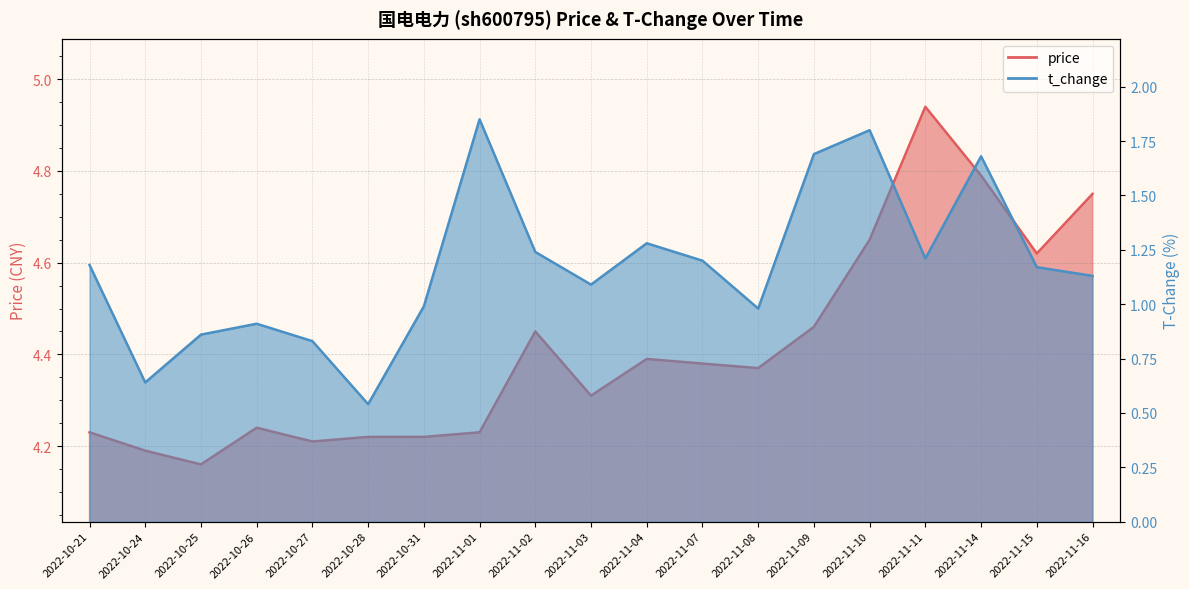

Rank the series by their average value, from highest to lowest.

price, t_change